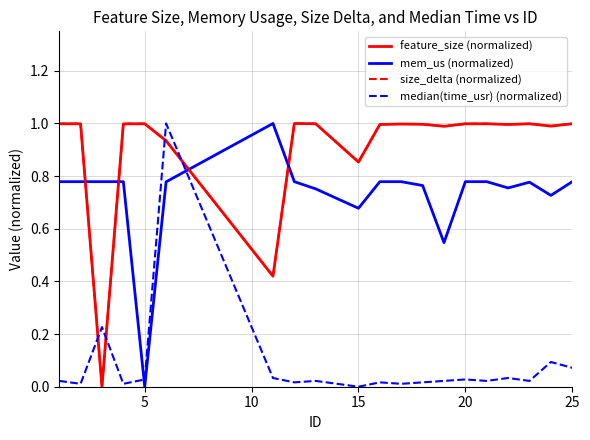

How many lines are shown in the chart?

4